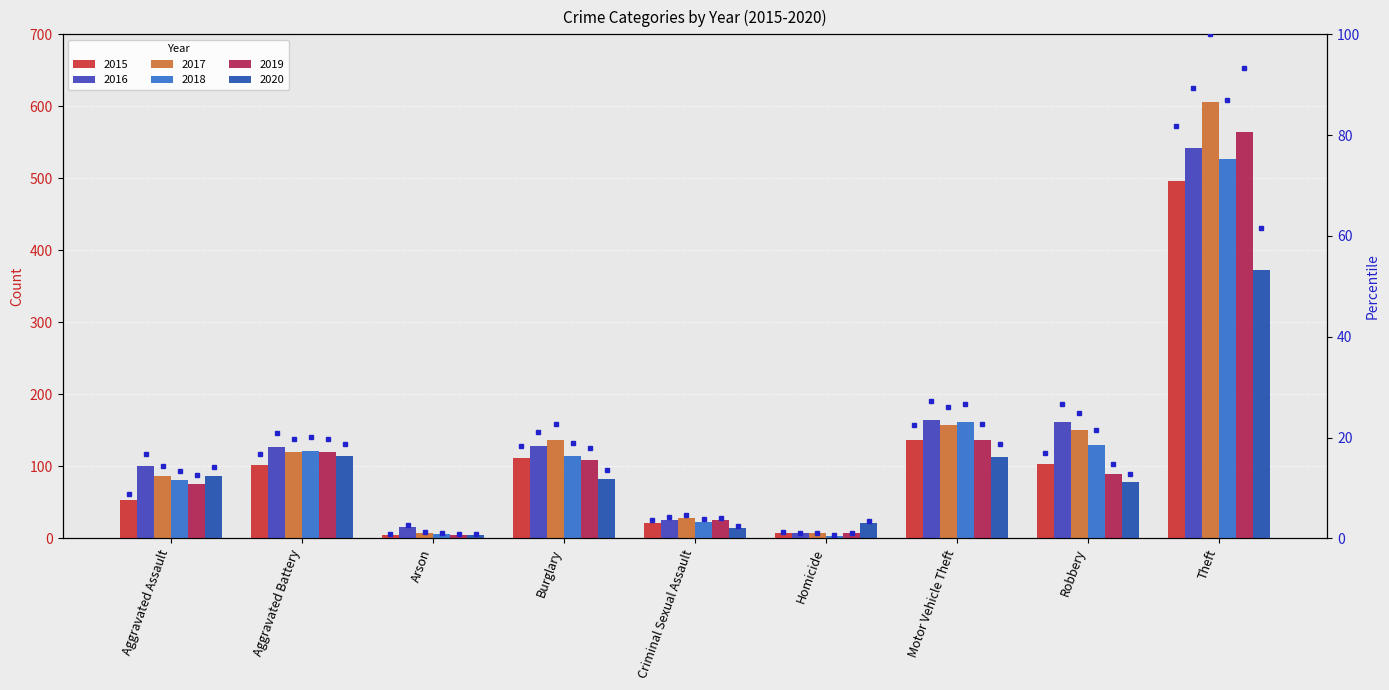

Between Criminal Sexual Assault and Robbery, which is larger?

Robbery